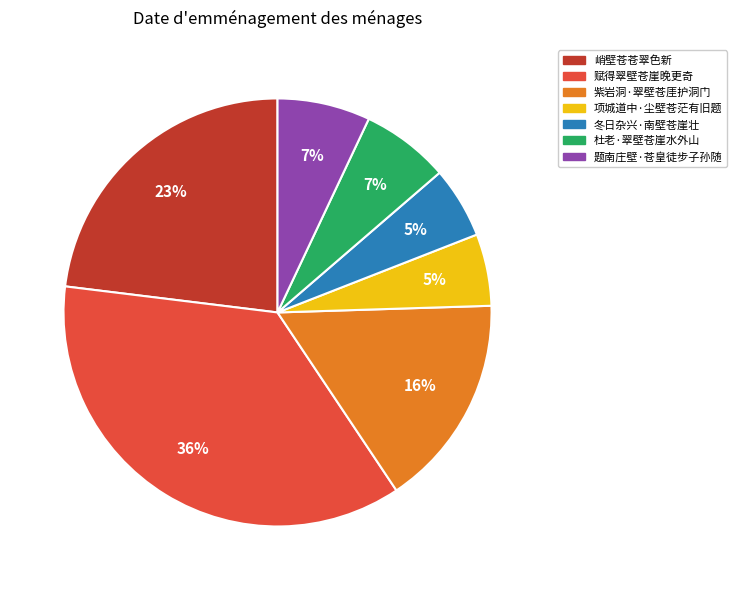

Is it true that 项城道中·尘壁苍茫有旧题 is 1% of the pie?

False